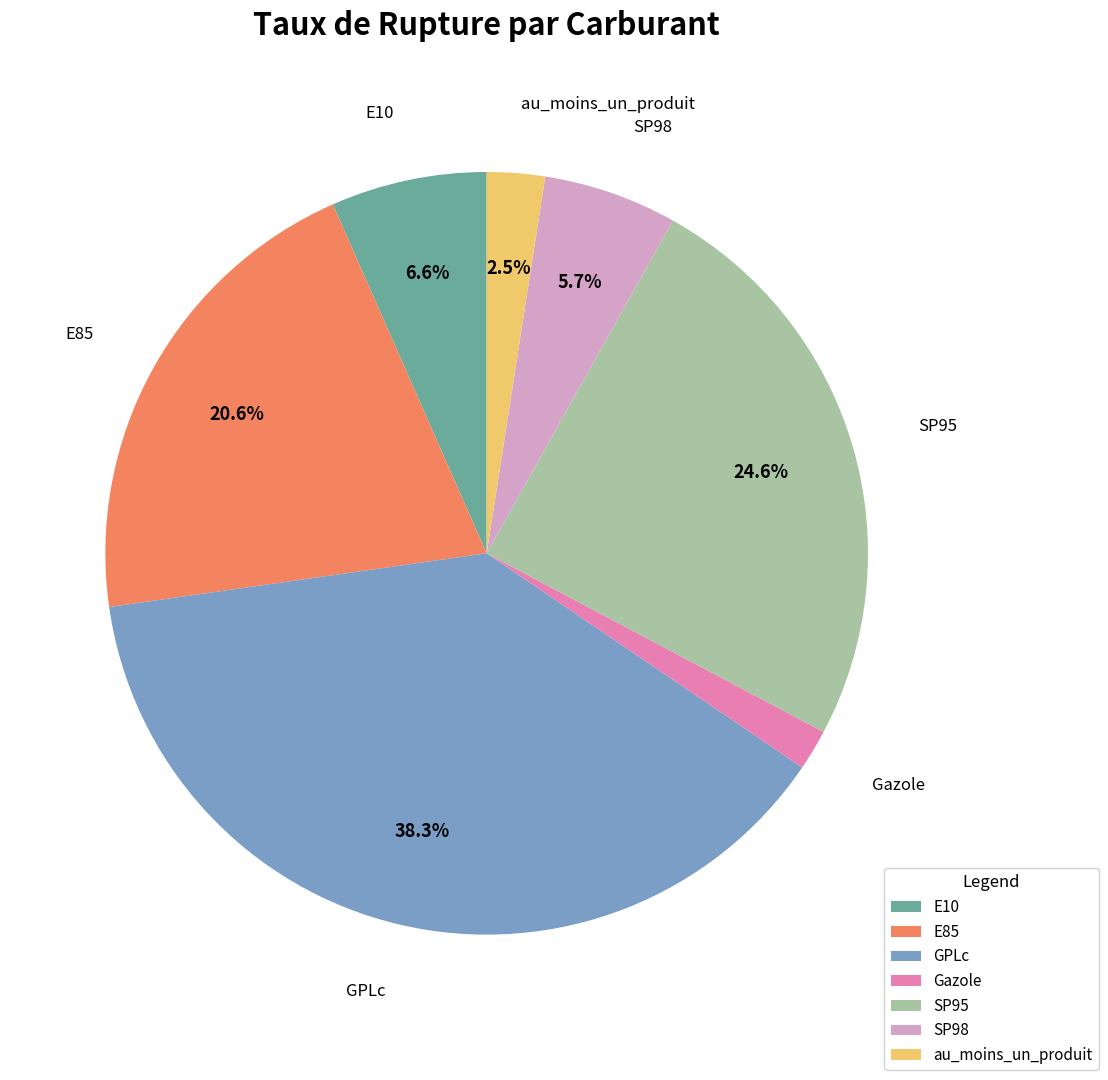

Is the sum of E10 and SP98 greater than half?

No